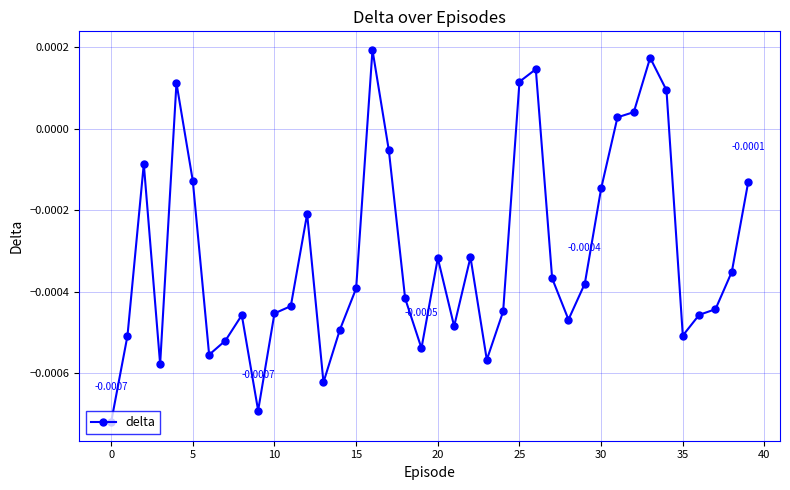

How many interior local valleys (lower than both neighbors) does the data have?

9